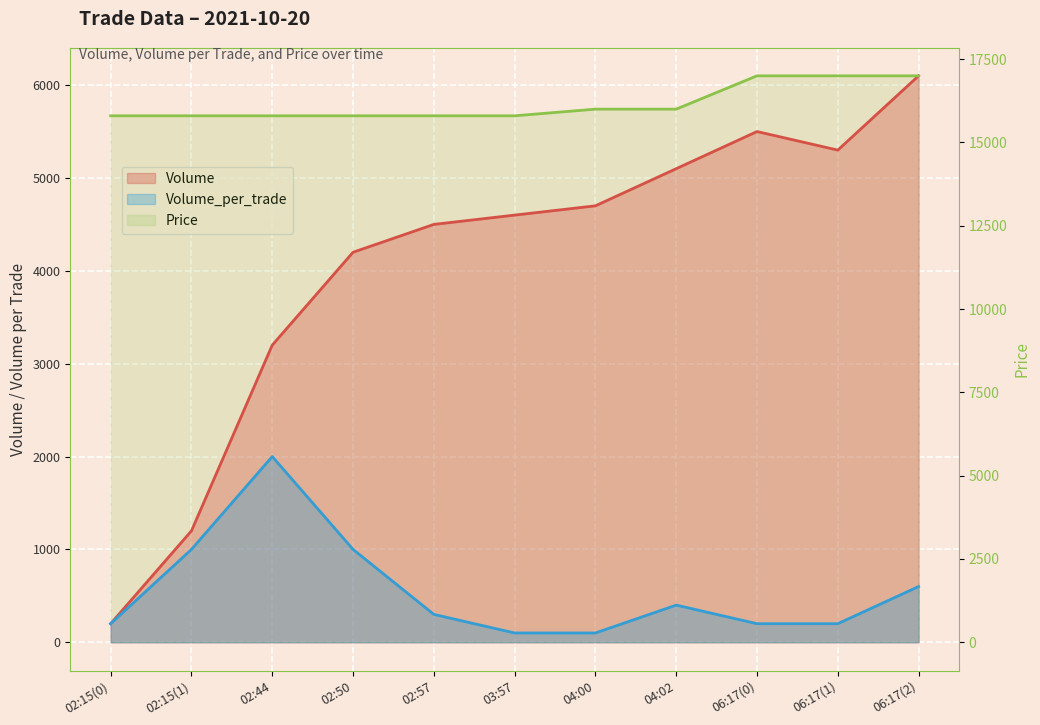

Which category has the highest value in the Volume series?

06:17(2)